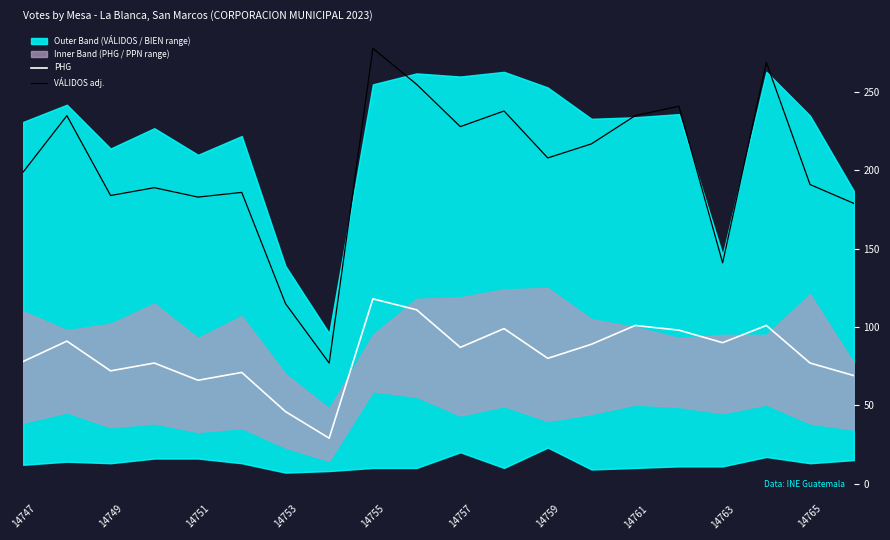

At which label does PHG reach its peak?

14755